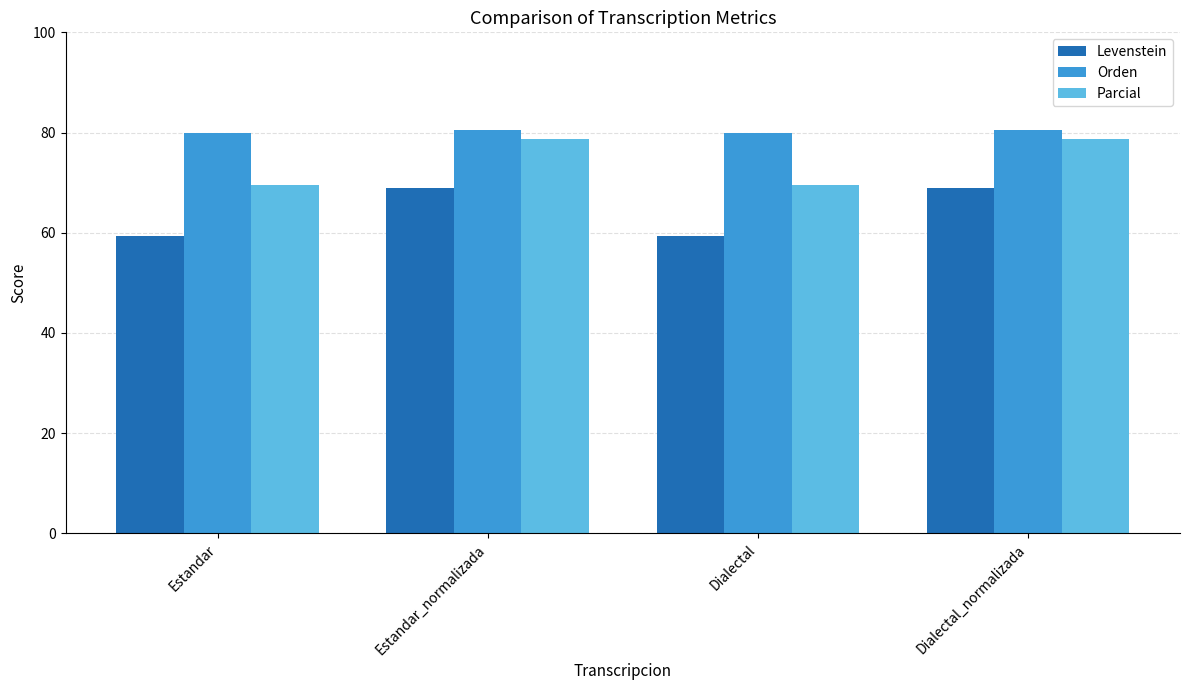

Is it true that Parcial equals 36.7 at Estandar?

False